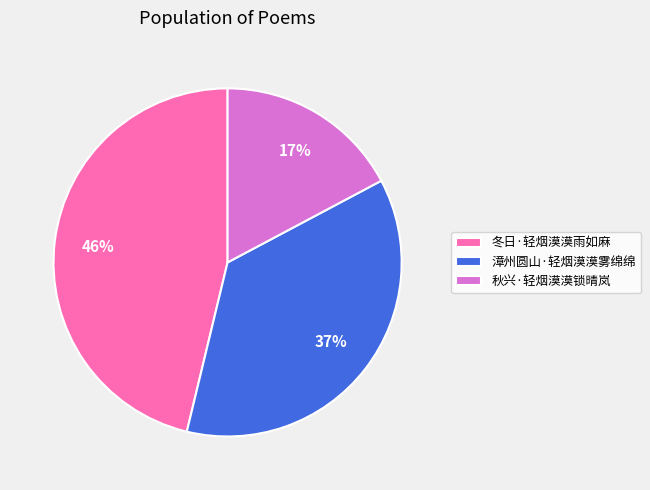

To the nearest percent, what portion does 漳州圆山·轻烟漠漠雾绵绵 represent?

37%